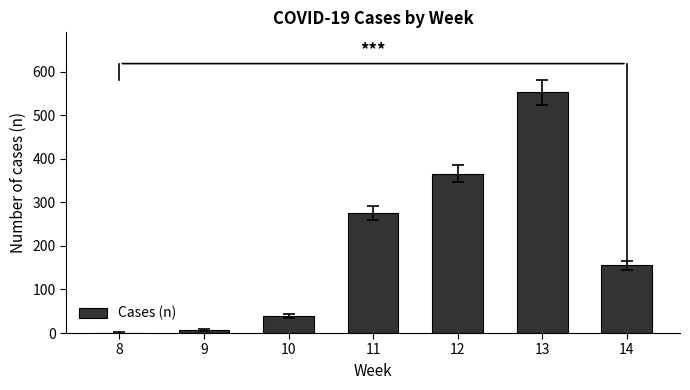

What is the greatest value displayed?

552